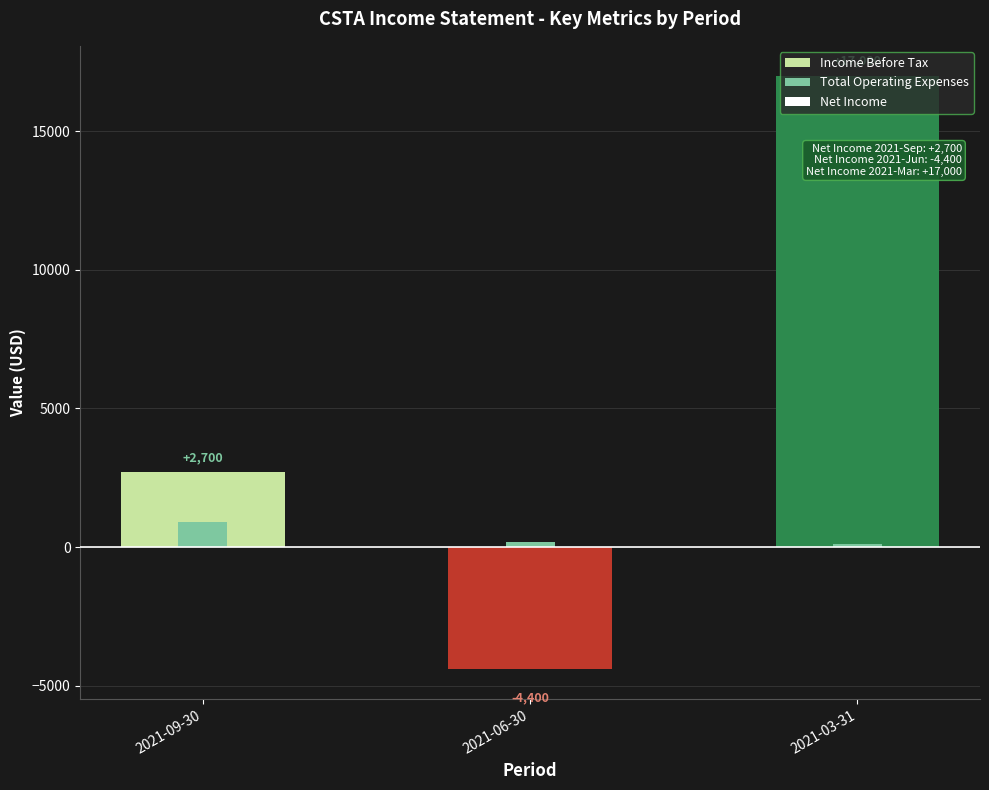

At how many categories does at least one series exceed 10893?

1